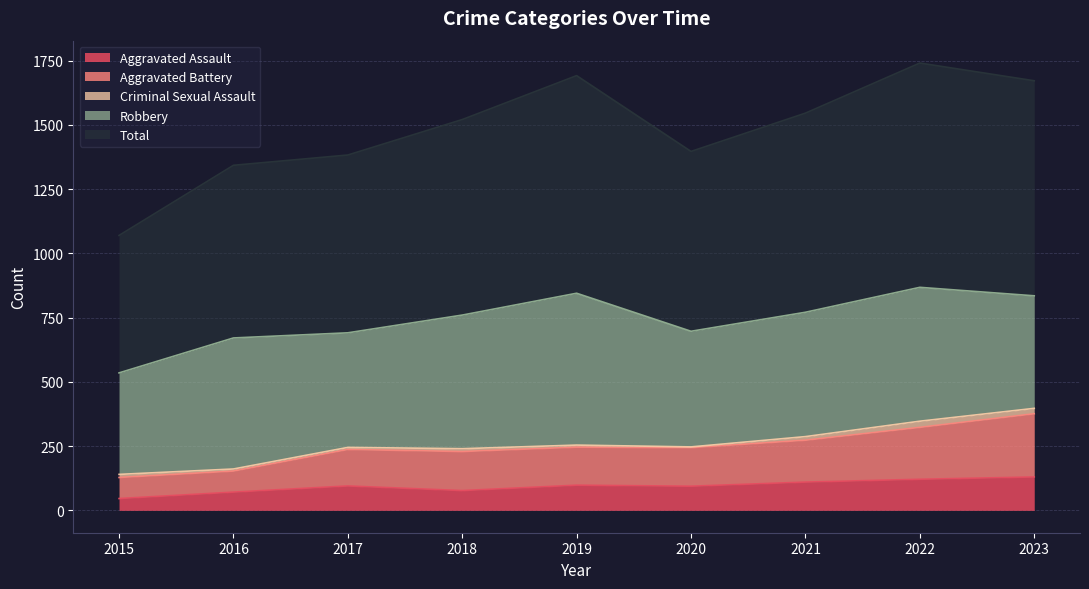

Which category has the lowest value in the Total series?

2015